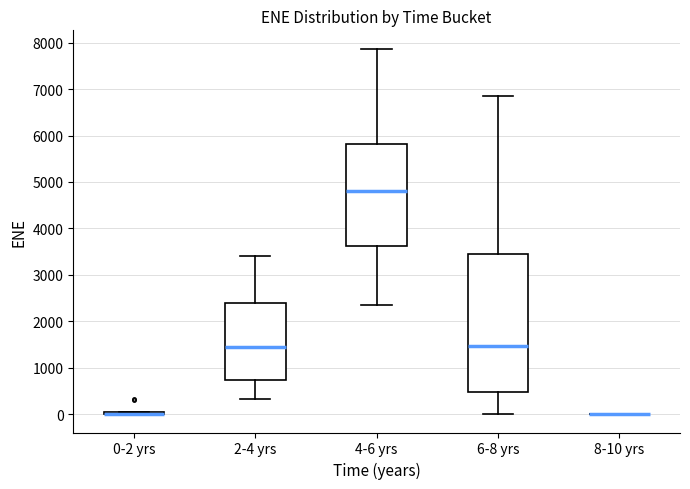

Where does the upper whisker of the box for 2-4 yrs end on the y-axis? The values are not printed on the chart, so give them approximately, as read against the axis.

3400